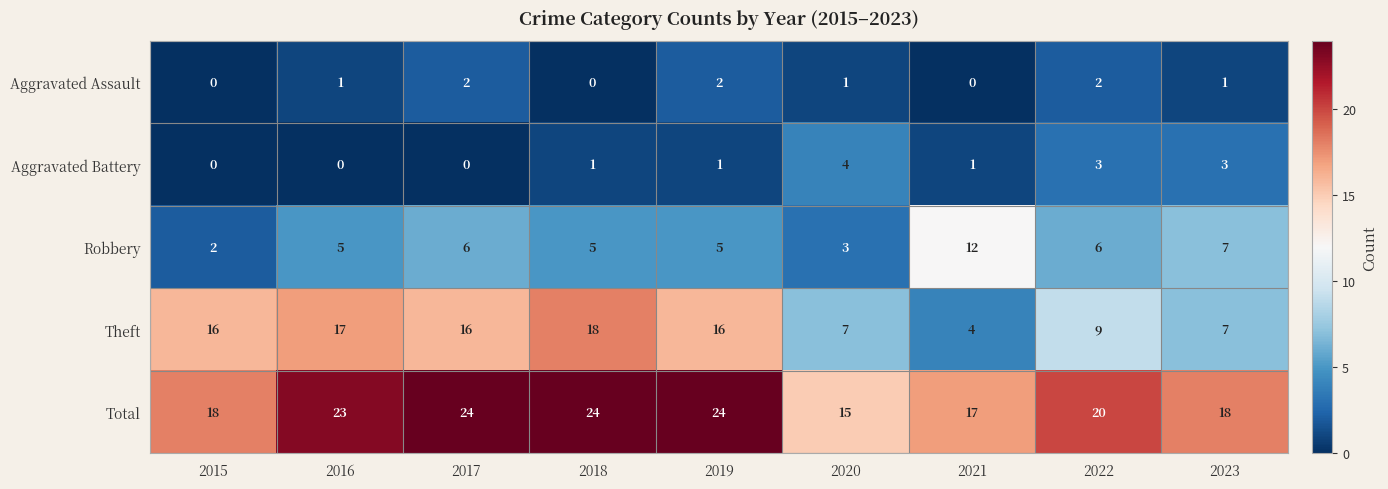

What is the highest value of the Theft series?

18